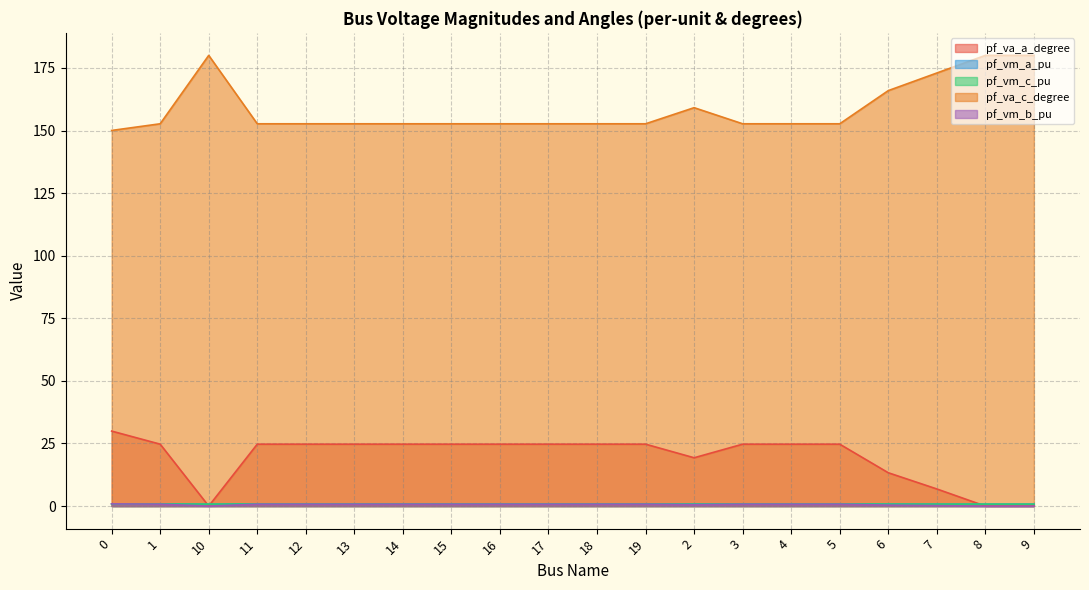

What position from the left is 6?

17